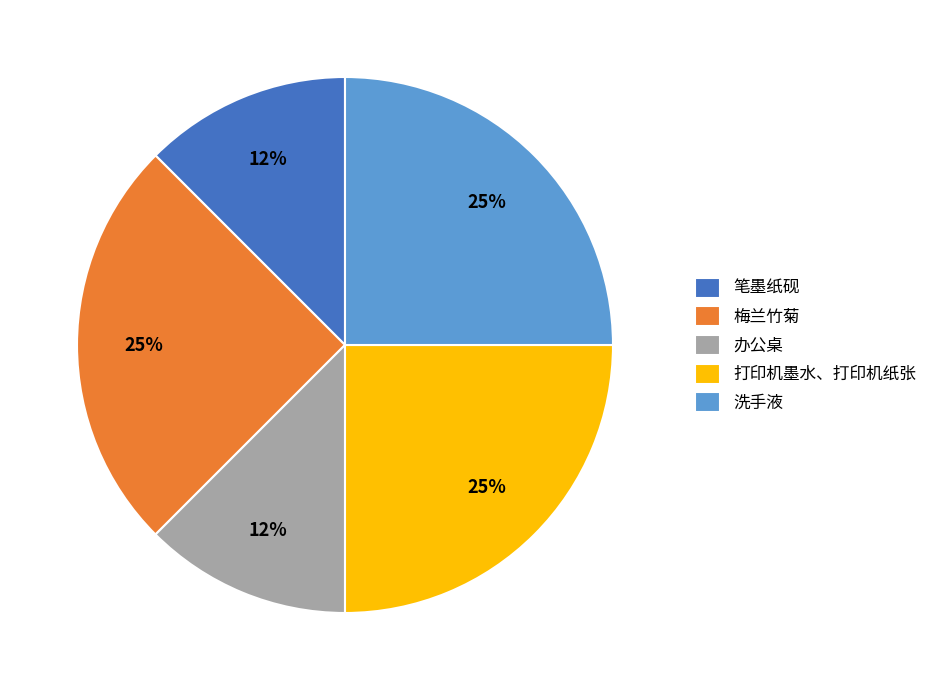

Count the number of slices in the pie.

5